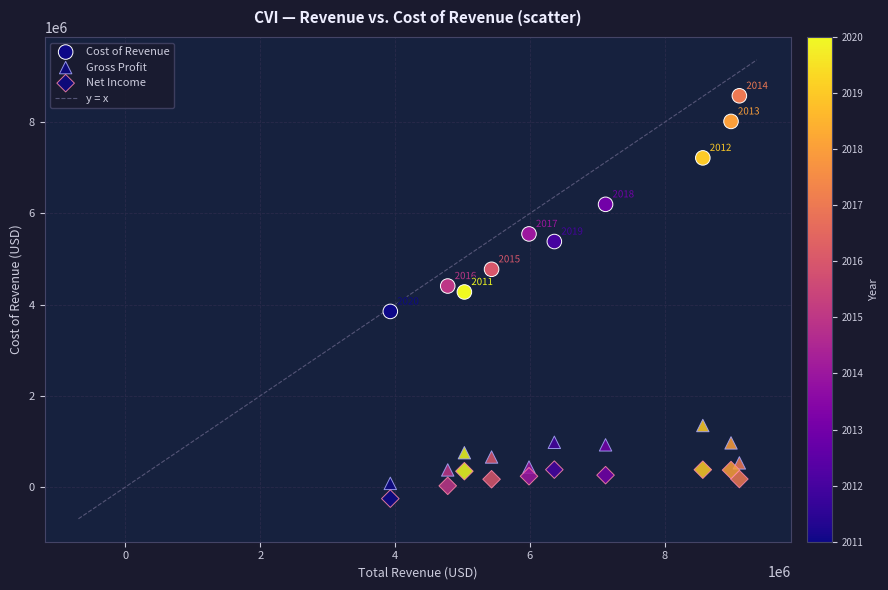

How many data points are displayed?

30